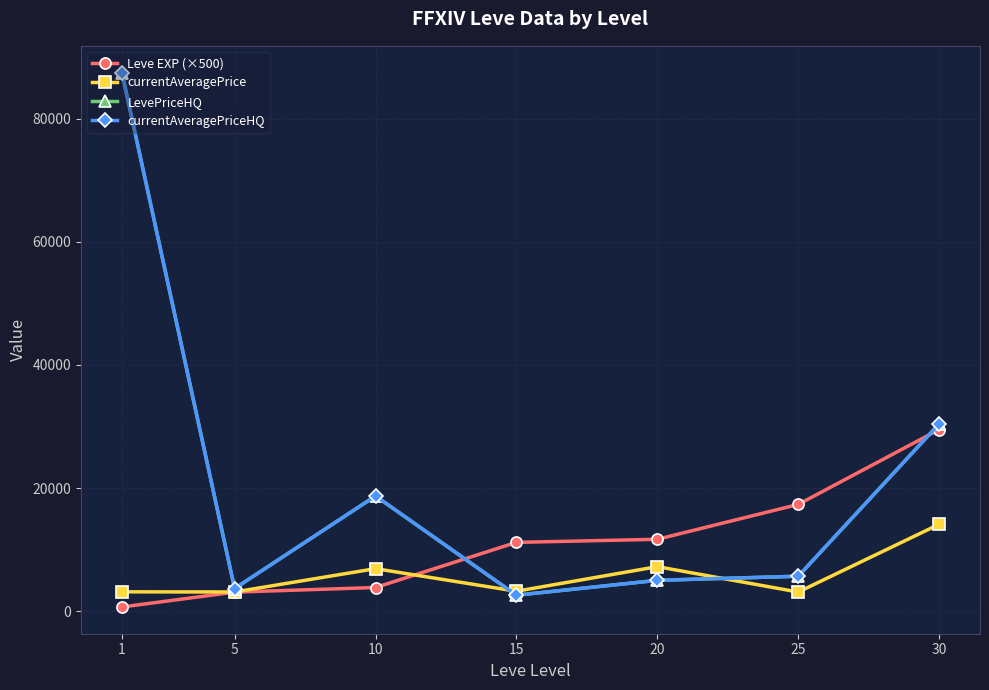

Is this an area chart (filled region under the line)?

No